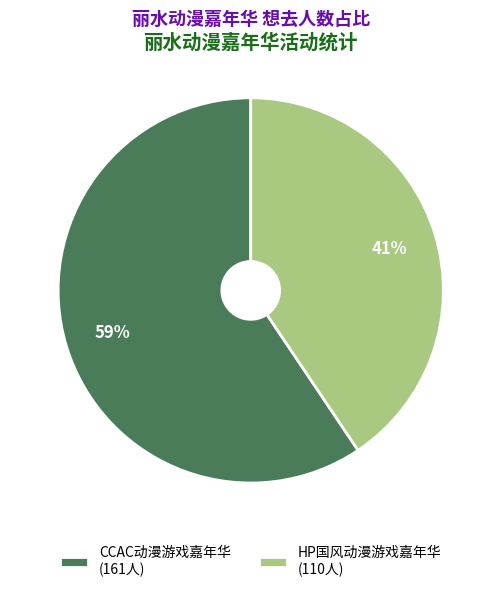

How many slices are in this pie chart?

2